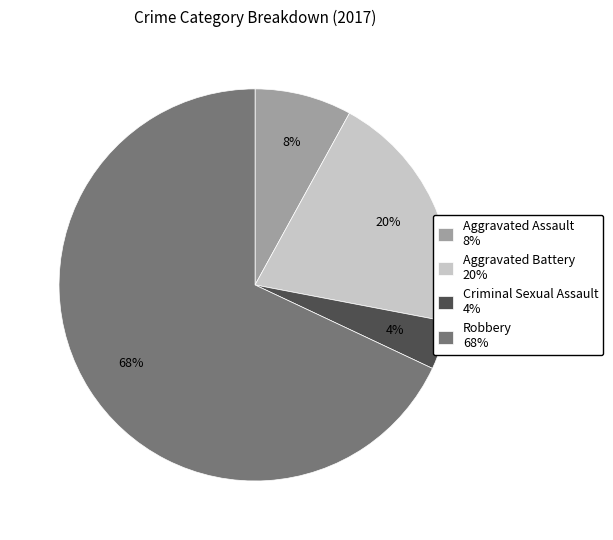

Is there a majority slice in this chart?

Yes